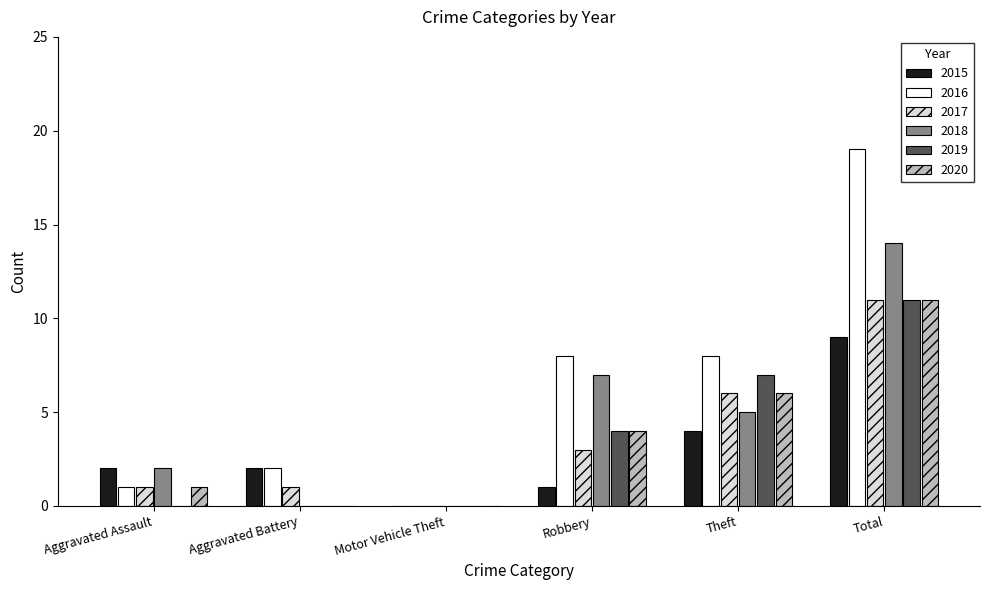

How many groups of bars are there?

6